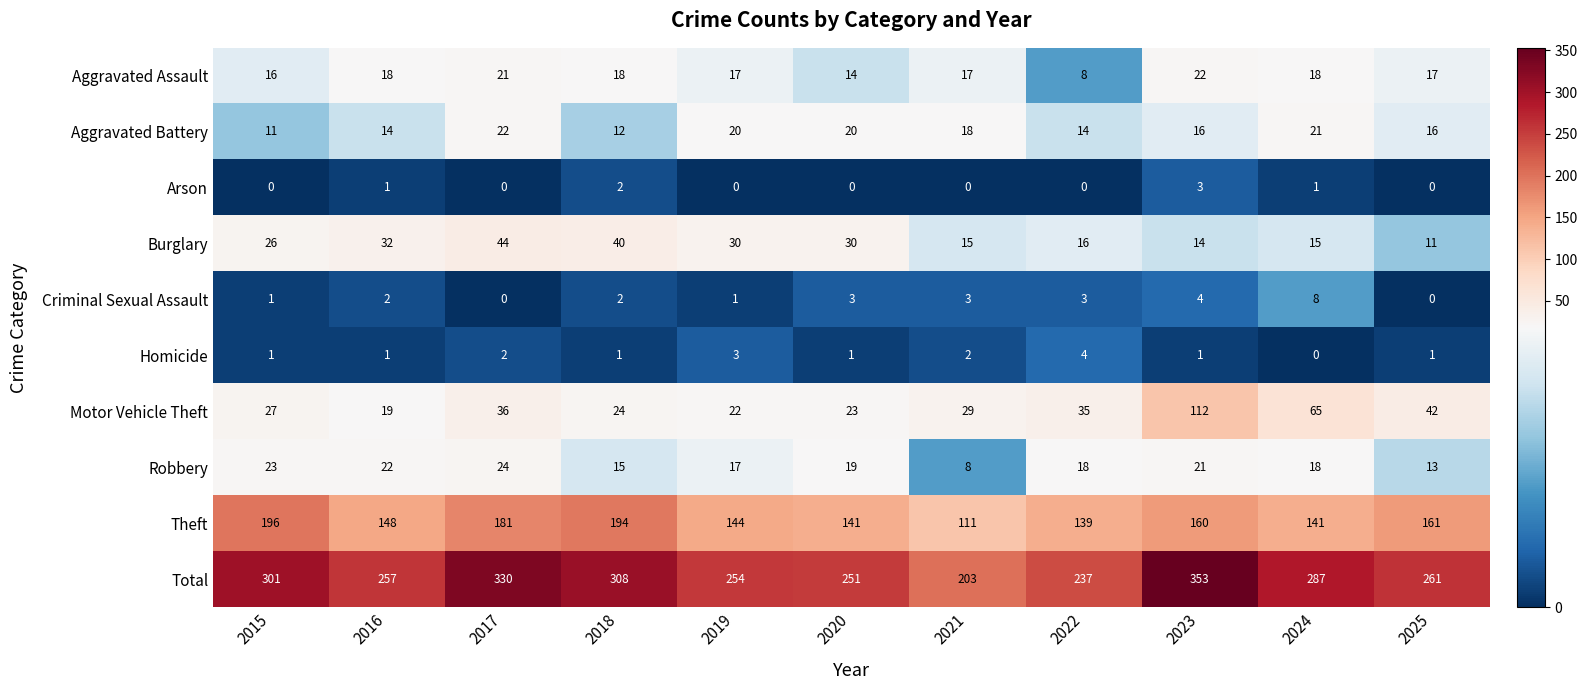

Which label corresponds to the largest value in the chart?

2023